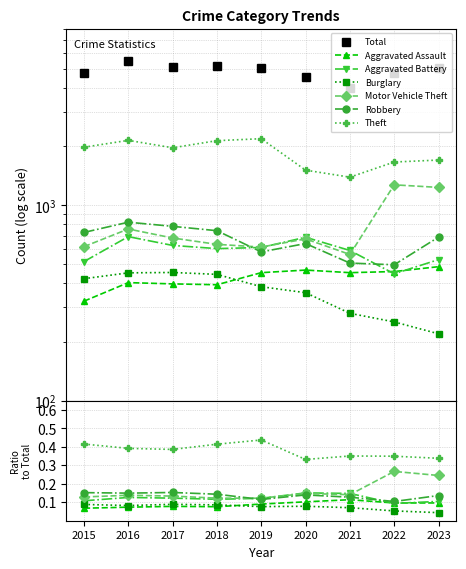

Read the Motor Vehicle Theft value at 2023, to the nearest 100.

1200